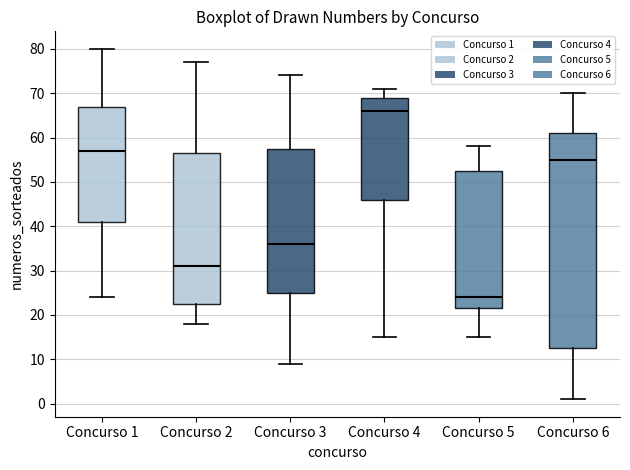

Where is the upper edge of the box for Concurso 4 on the y-axis? The values are not printed on the chart, so give them approximately, as read against the axis.

69